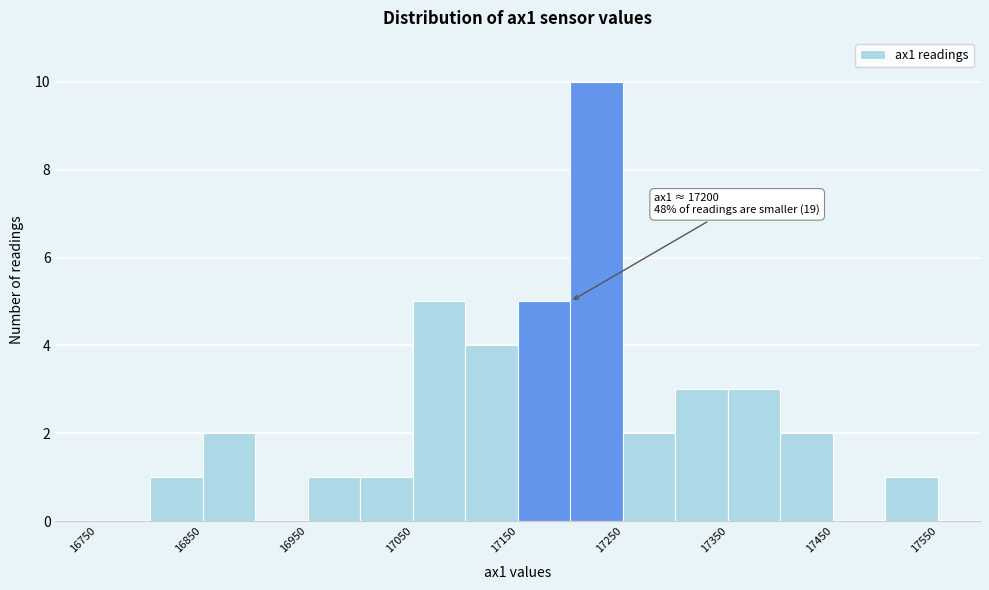

Over which range of the x-axis is the bar tallest?

17200 to 17250